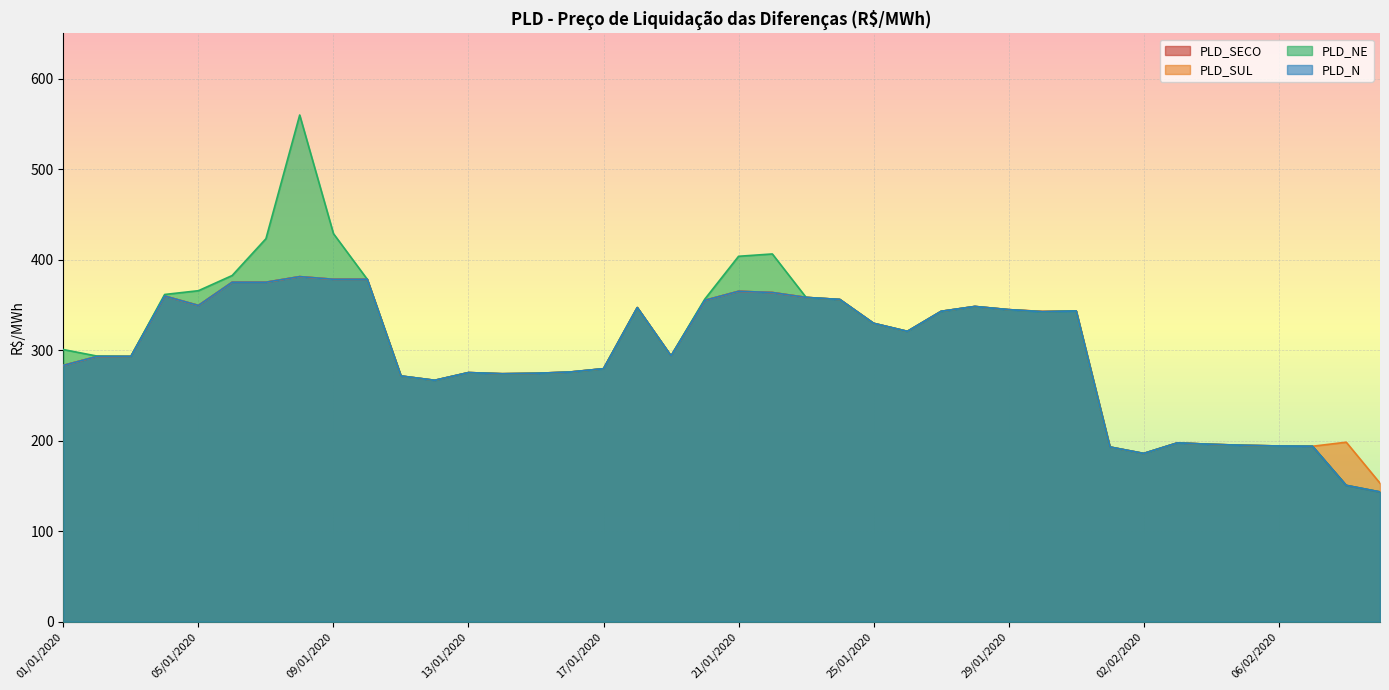

Which series has the largest range (max minus min)?

PLD_NE